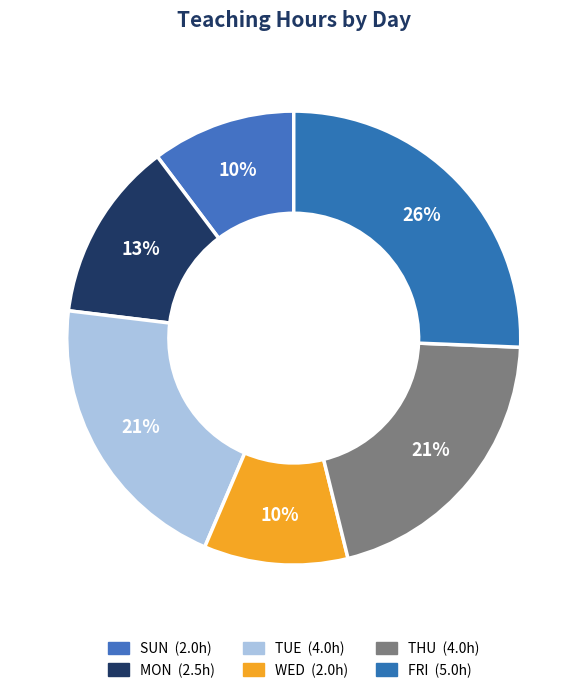

Count the number of slices in the pie.

6